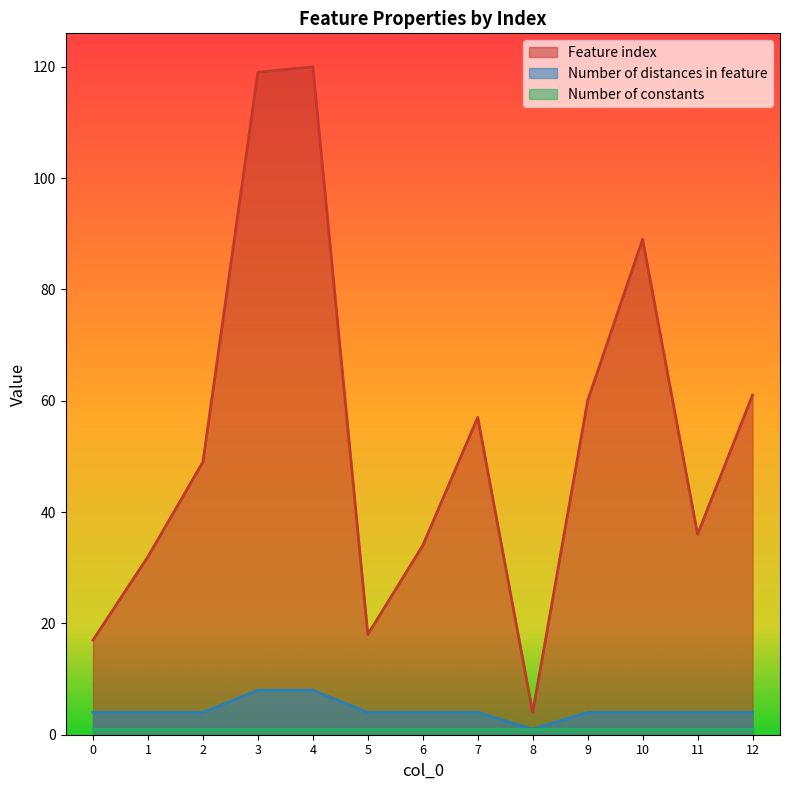

True or false: Feature index and Number of distances in feature cross at least once.

False